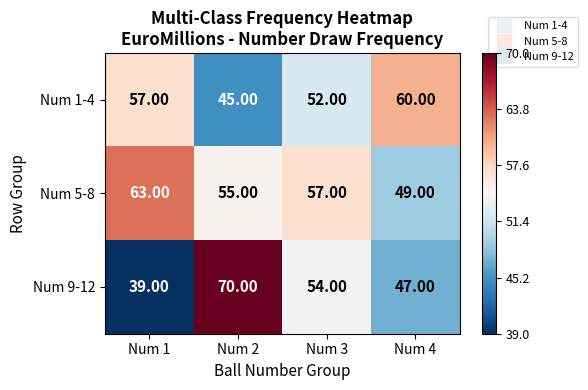

How many categories are shown in the chart?

4